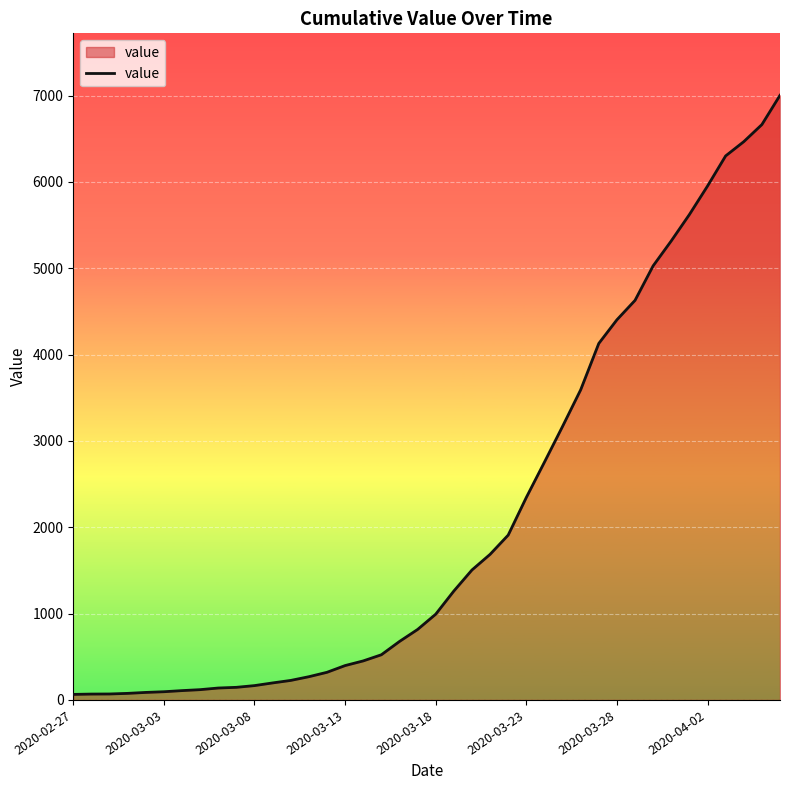

What is the maximum value shown in the chart?

7003